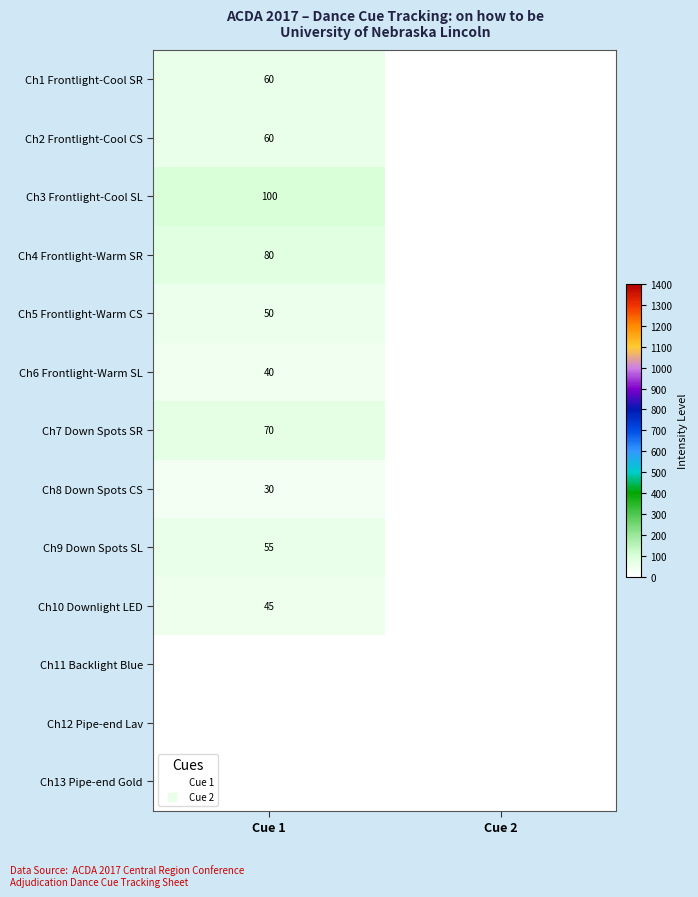

Is the value of Ch4 Frontlight-Warm SR at Cue 1 greater than the value of Ch5 Frontlight-Warm CS at Cue 1?

Yes